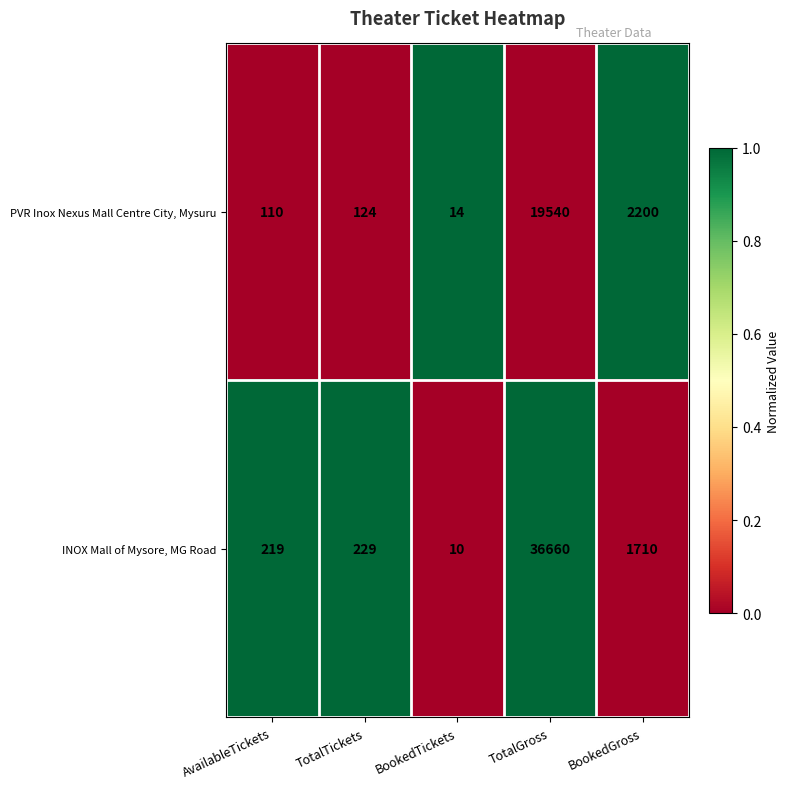

Read the INOX Mall of Mysore, MG Road value at TotalGross, to the nearest 50.

36650